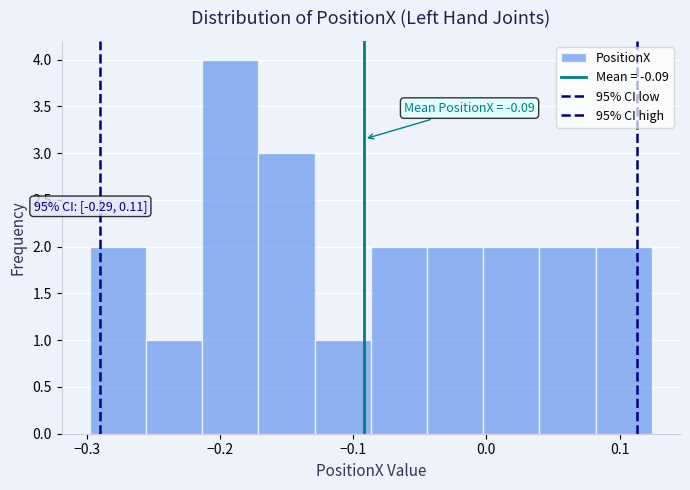

Which range on the x-axis has the tallest bar?

-0.21 to -0.17